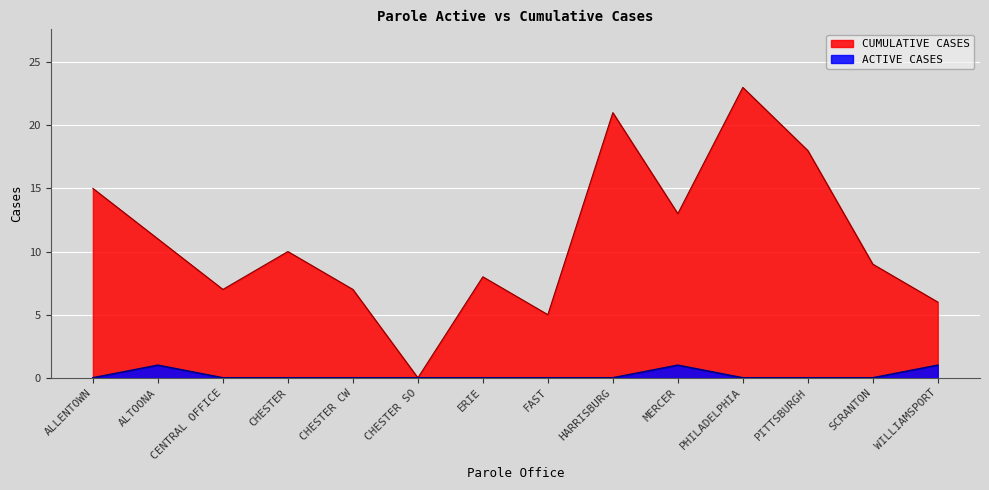

What is the label of the 10th point from the right?

CHESTER CW